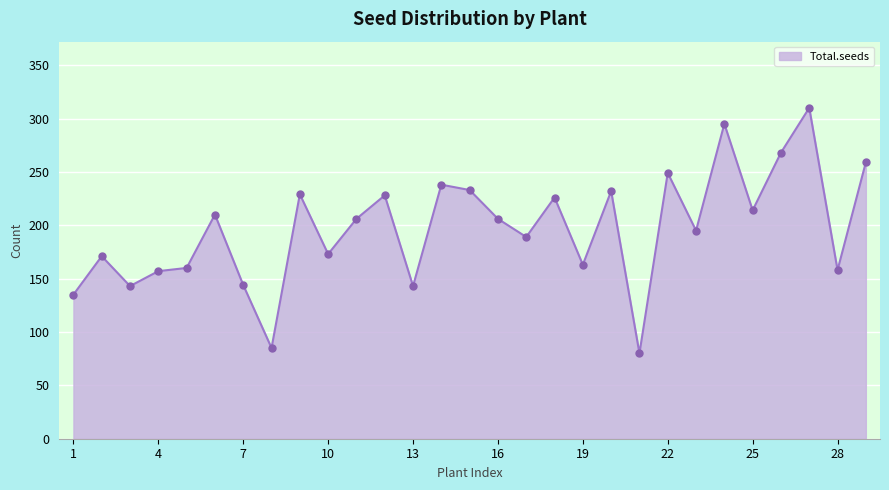

What is the average value?

197